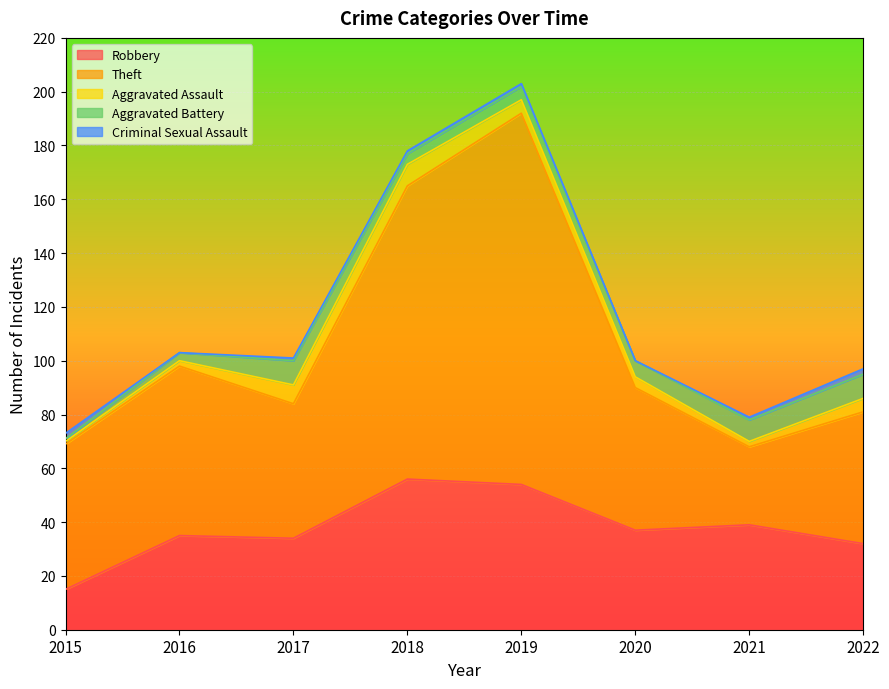

True or false: Theft and Aggravated Battery intersect in this chart.

False